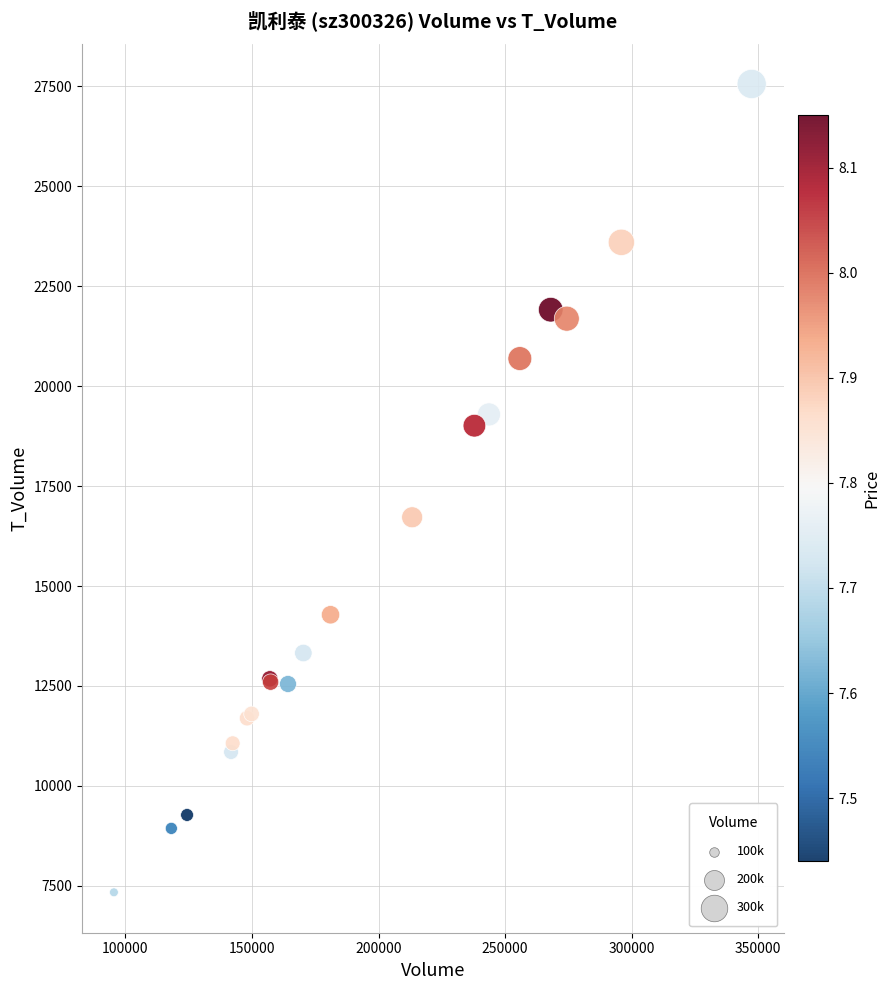

What Y value in the scatter plot is closest to 17450?

16721